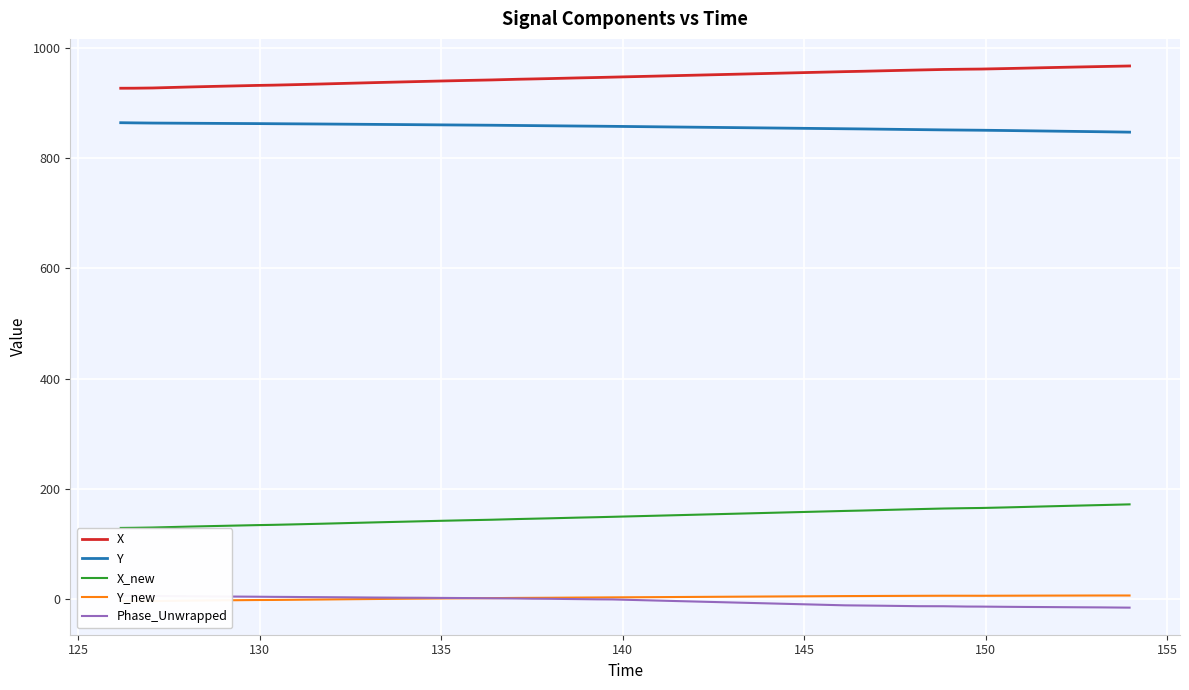

True or false: Y and Y_new cross at least once.

False